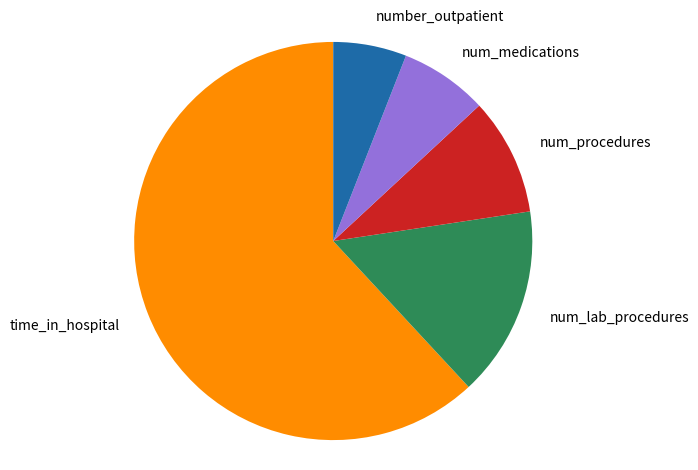

How many segments does this pie chart have?

5